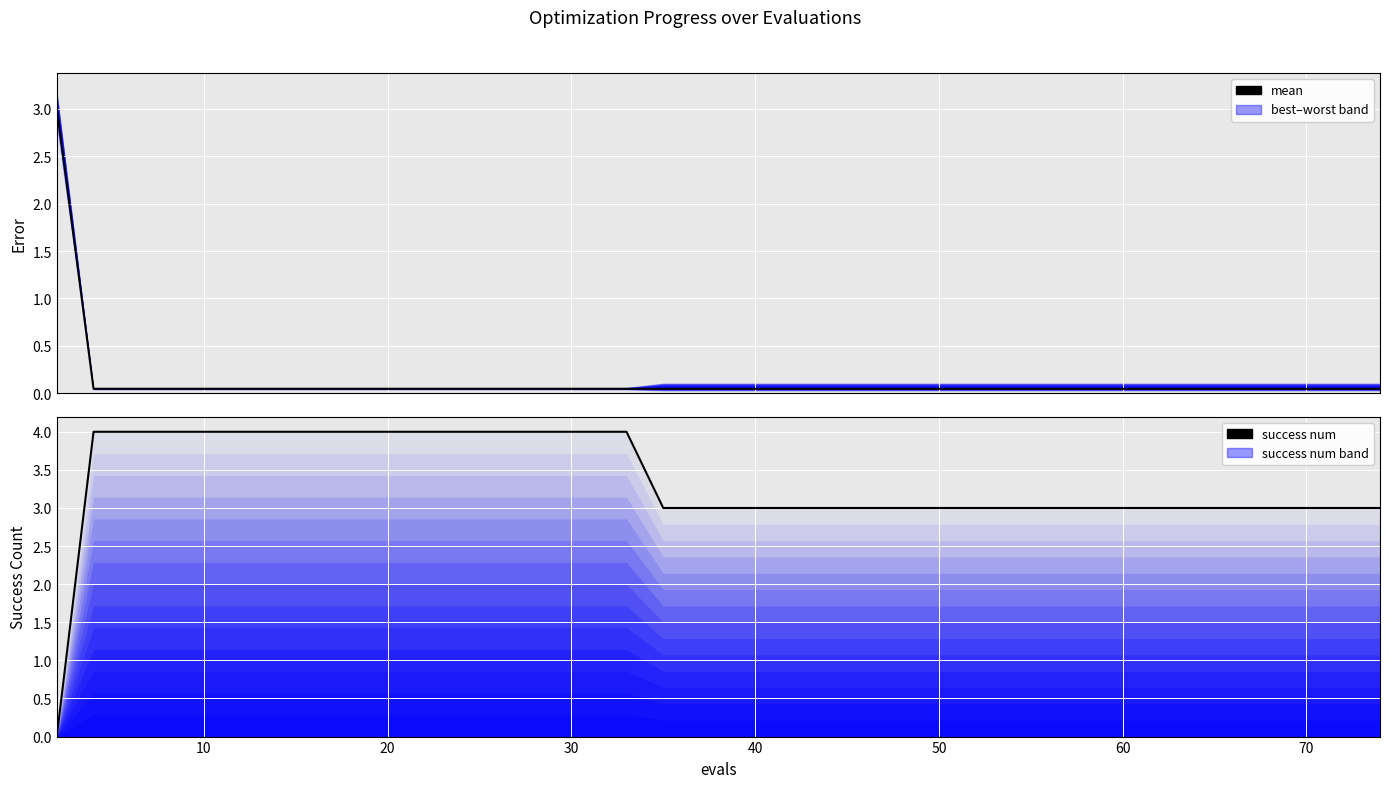

What are all the series names shown in the legend?

mean, success num